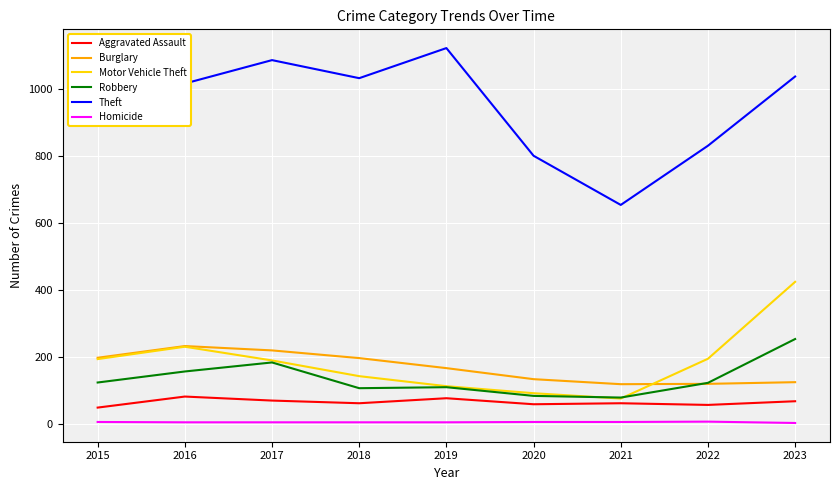

Which series changed the most between 2015 and 2020?

Theft